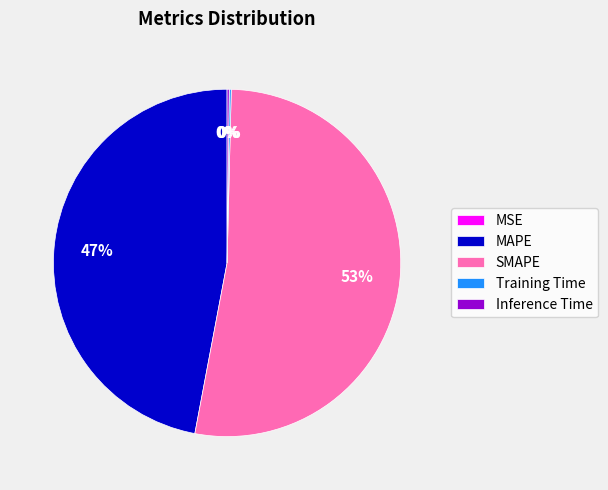

What percentage is the MAPE slice, to the nearest percent?

47%